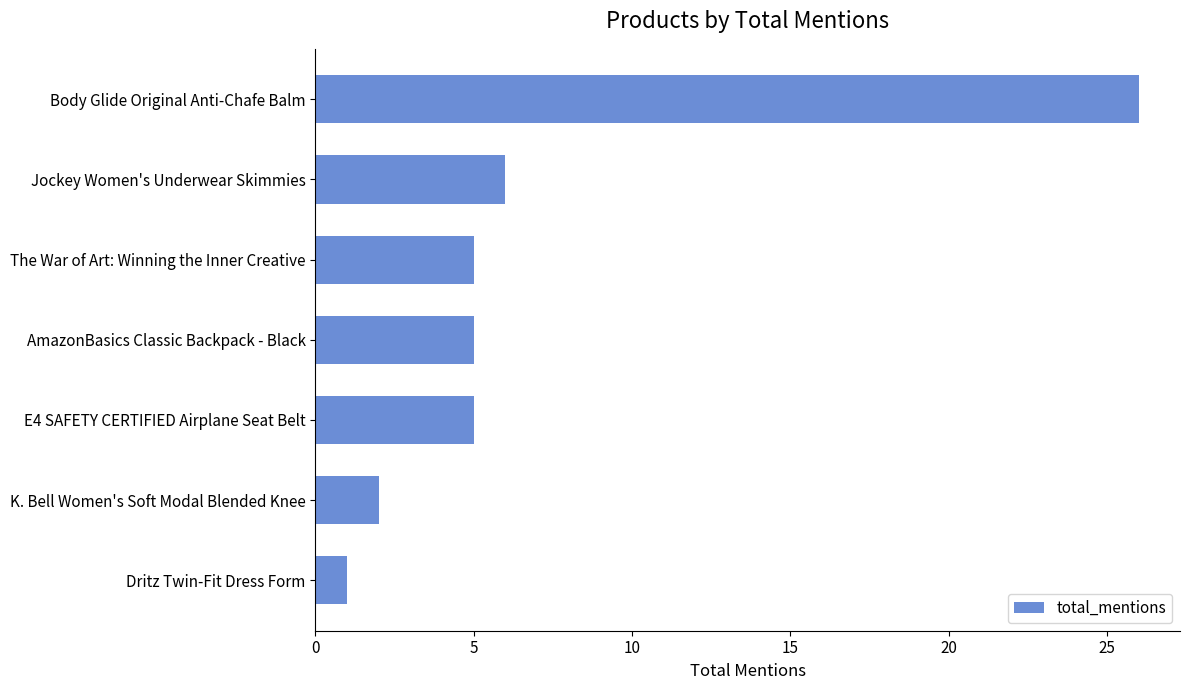

Where is the data nearest to the value 13?

Jockey Women's Underwear Skimmies